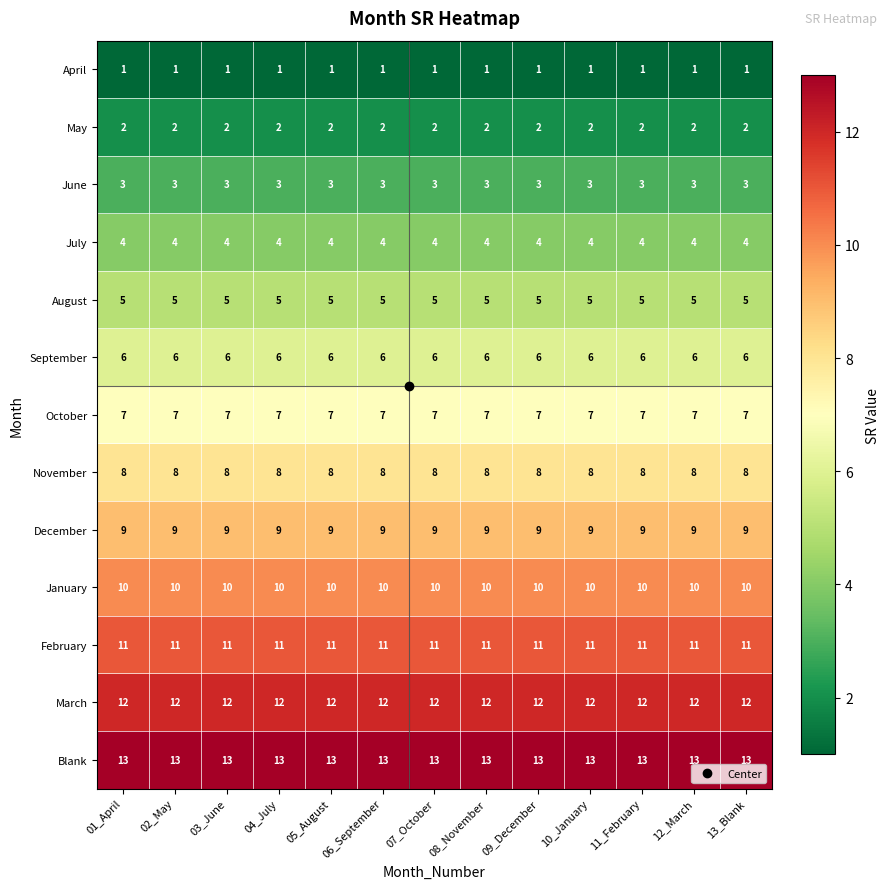

What is the sum of the November values at 10_January and 06_September?

16